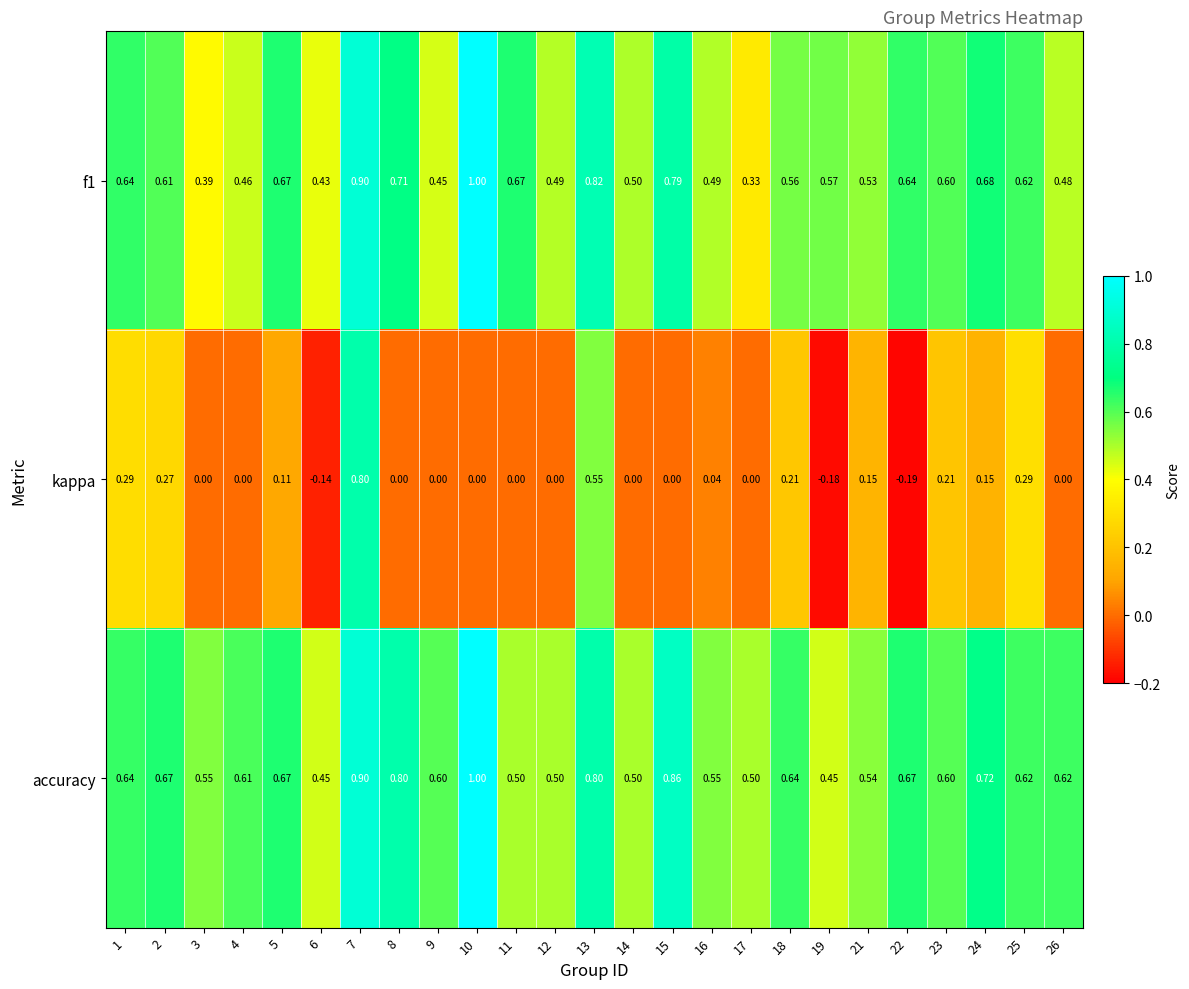

Which series has the largest total across all categories?

accuracy